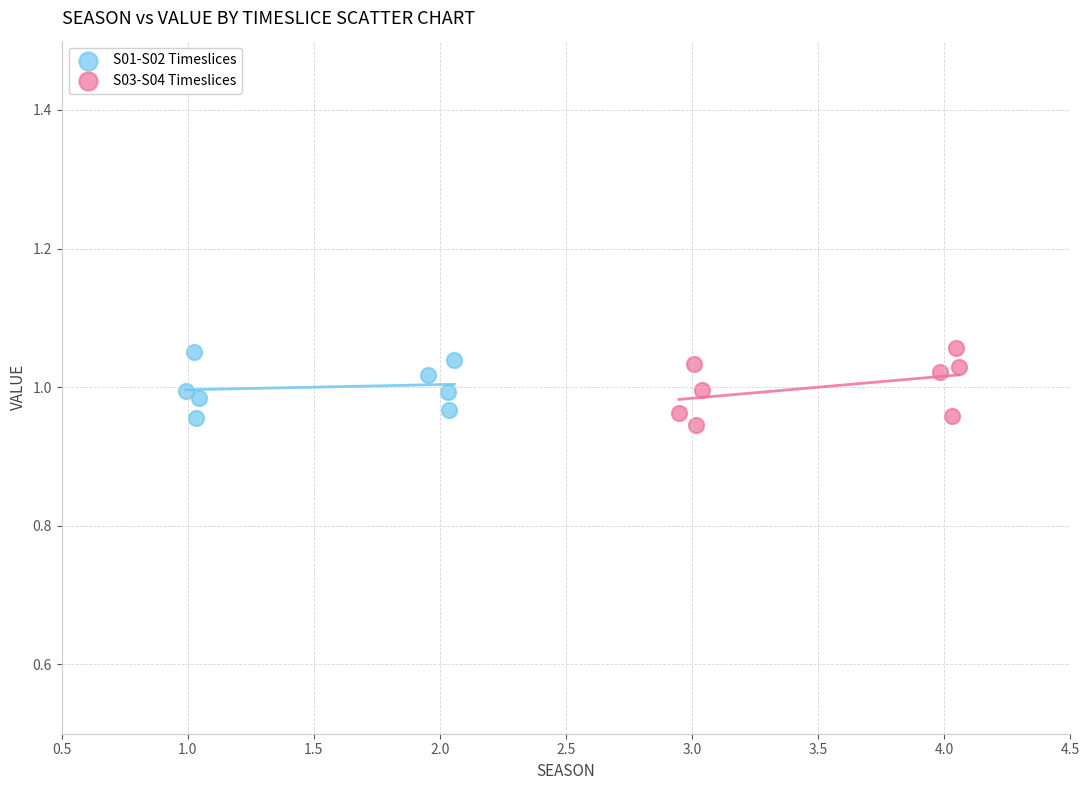

What are all the series names shown in the legend?

S01-S02 Timeslices, S03-S04 Timeslices